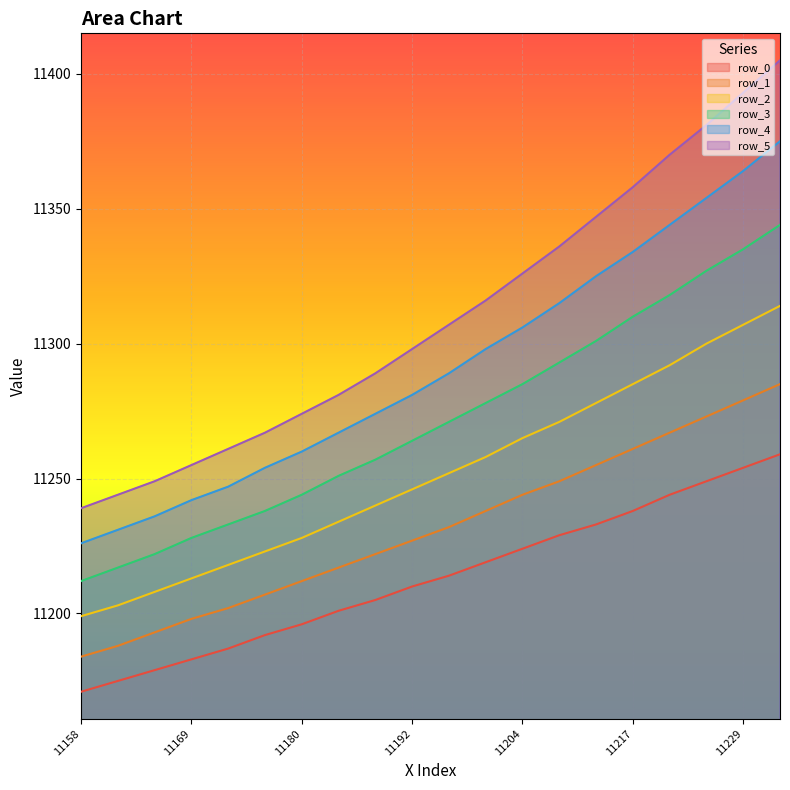

List the labels in order of row_4 value, smallest first.

11158, 11161, 11165, 11169, 11172, 11176, 11180, 11184, 11188, 11192, 11196, 11200, 11204, 11208, 11213, 11217, 11221, 11225, 11229, 11234